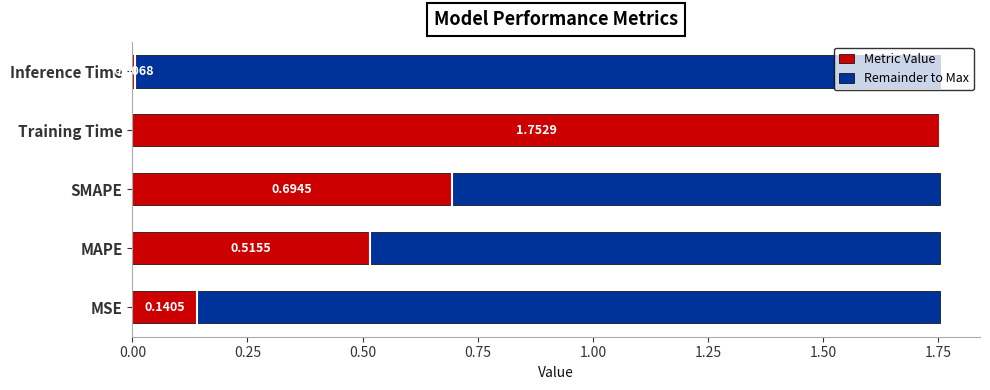

Reading left to right, extract all data points from this chart.

0.1	0.5	0.7	1.8	0.0